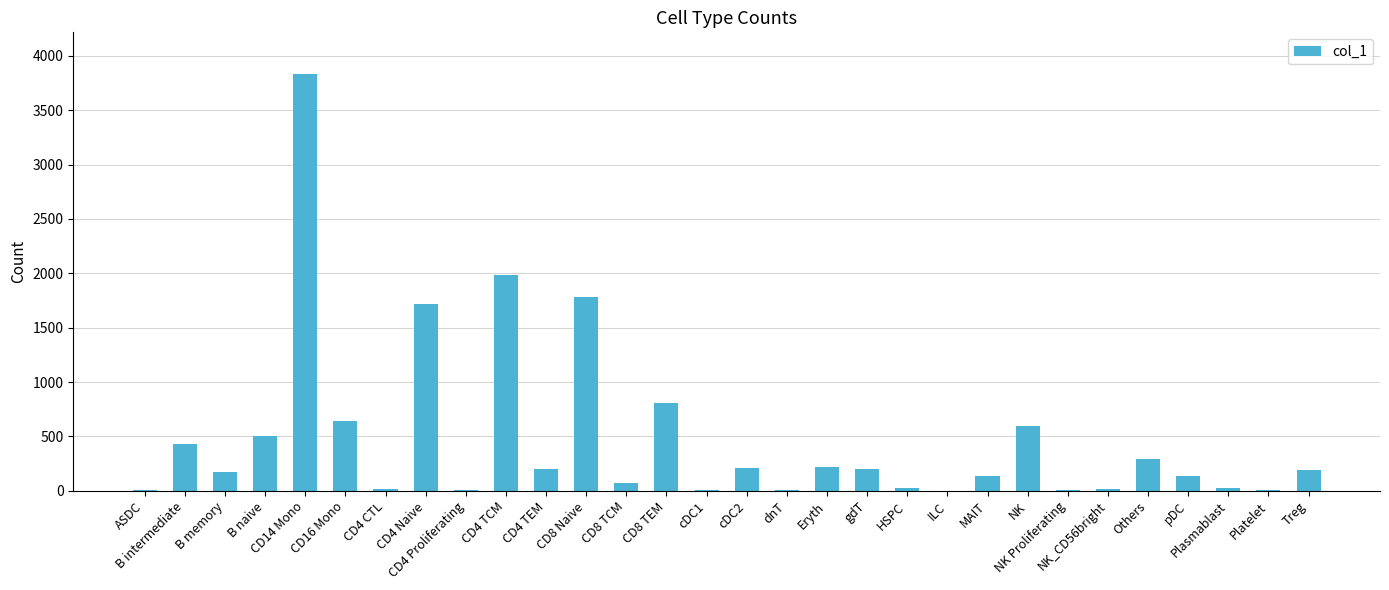

What is the maximum value shown in the chart?

3832